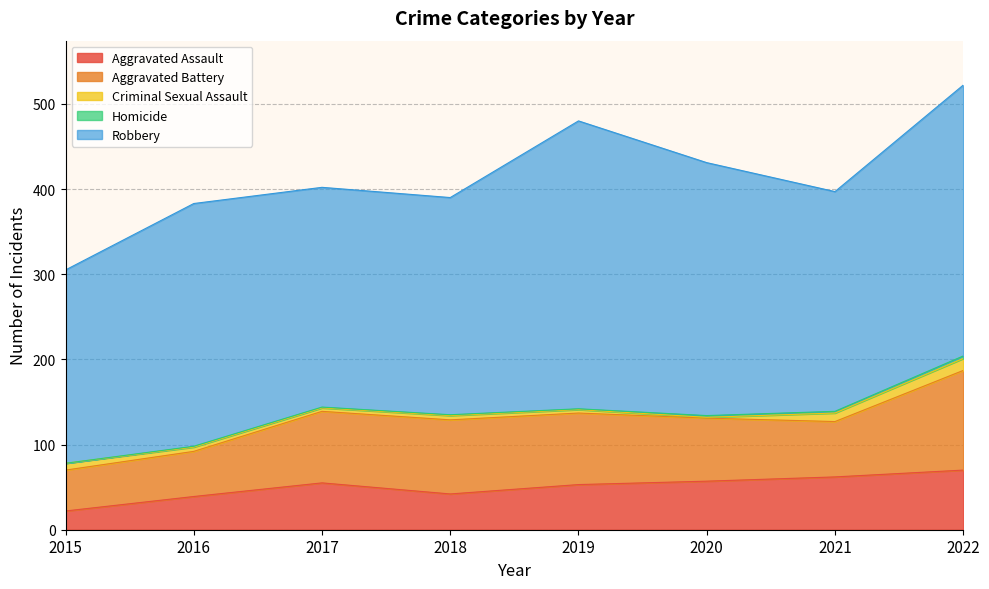

True or false: Robbery and Aggravated Battery cross at least once.

False